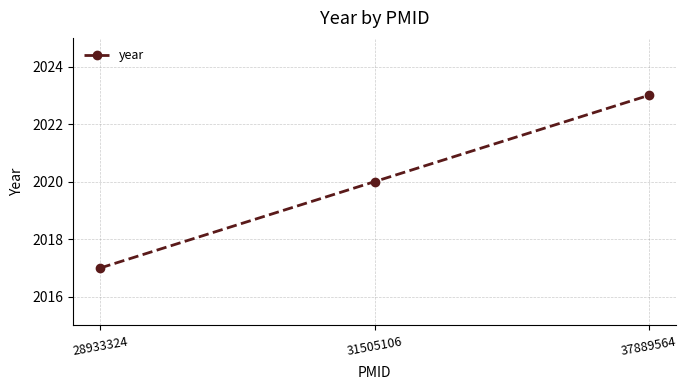

How many lines are shown in the chart?

1